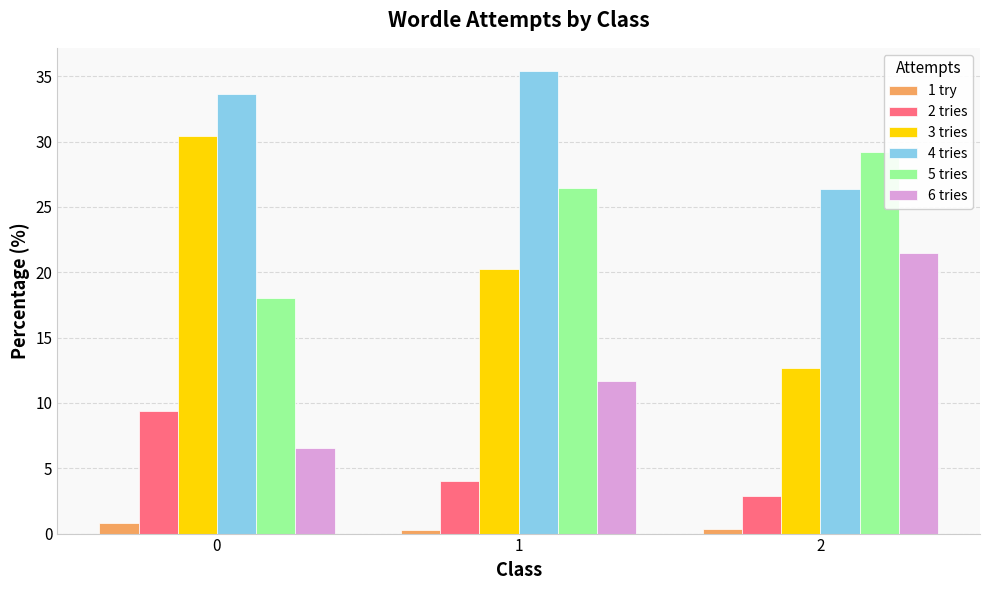

What is the total value across all series at 1?

98.1